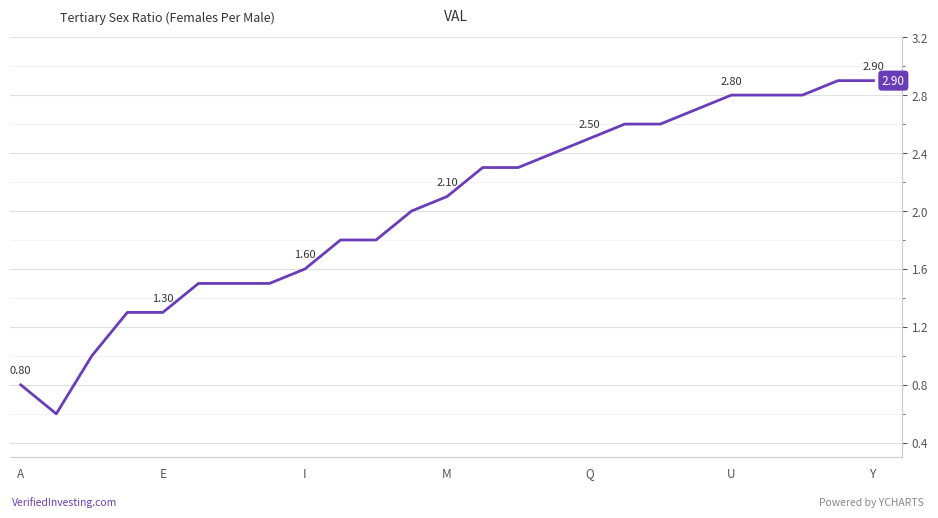

How many lines are shown in the chart?

1